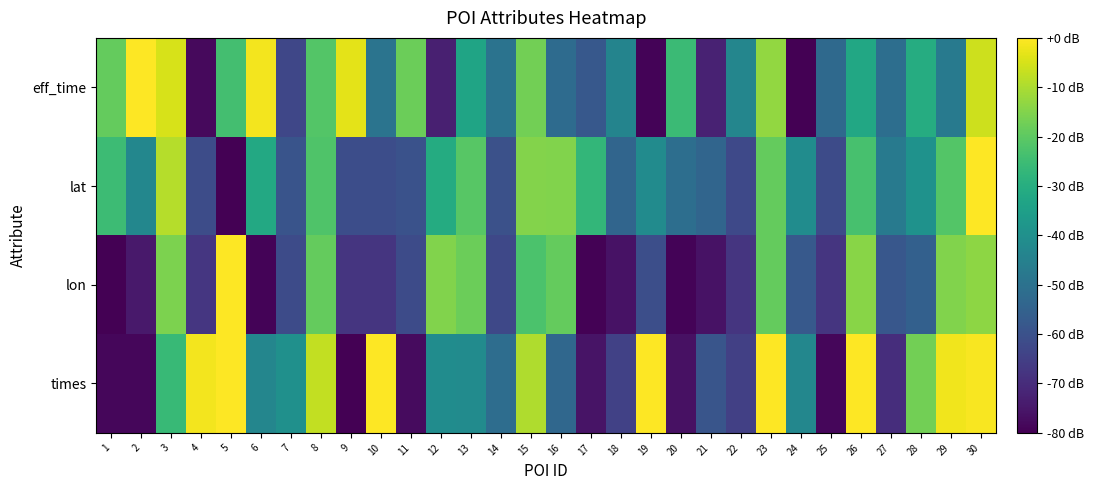

Reading left to right, extract all data points from this chart.

eff_time: 1=-18.8	2=0.0	3=-4.9	4=-78.0	5=-23.8	6=-1.4	7=-63.1	8=-21.4	9=-3.2	10=-49.2	11=-17.9	12=-72.8	13=-33.2	14=-49.5	15=-17.0	16=-51.9	17=-58.1	18=-44.0	19=-79.3	20=-25.6	21=-72.5	22=-43.2	23=-13.1	24=-80.0	25=-52.6	26=-31.9	27=-51.0	28=-30.6	29=-47.4	30=-6.2
lat: 1=-25.3	2=-43.0	3=-9.0	4=-61.4	5=-80.0	6=-31.6	7=-59.1	8=-22.1	9=-61.1	10=-61.2	11=-59.7	12=-30.8	13=-20.8	14=-60.0	15=-14.8	16=-15.0	17=-27.1	18=-53.8	19=-41.3	20=-51.0	21=-53.9	22=-62.3	23=-18.9	24=-41.2	25=-61.7	26=-23.3	27=-47.5	28=-39.1	29=-21.5	30=0.0
lon: 1=-80.0	2=-74.7	3=-15.9	4=-67.5	5=0.0	6=-79.1	7=-61.6	8=-18.9	9=-67.6	10=-67.5	11=-61.7	12=-15.2	13=-17.9	14=-62.8	15=-22.5	16=-18.8	17=-79.5	18=-76.2	19=-60.9	20=-79.3	21=-76.1	22=-67.7	23=-18.8	24=-57.6	25=-67.8	26=-14.2	27=-58.2	28=-55.6	29=-15.3	30=-13.5
times: 1=-78.5	2=-78.4	3=-26.1	4=-1.4	5=-0.0	6=-43.2	7=-40.0	8=-7.4	9=-80.0	10=-0.0	11=-77.7	12=-41.2	13=-41.4	14=-51.5	15=-9.7	16=-53.4	17=-75.7	18=-64.5	19=-0.0	20=-76.4	21=-58.9	22=-64.9	23=-0.0	24=-43.0	25=-78.6	26=0.0	27=-69.4	28=-17.1	29=-1.8	30=-0.6